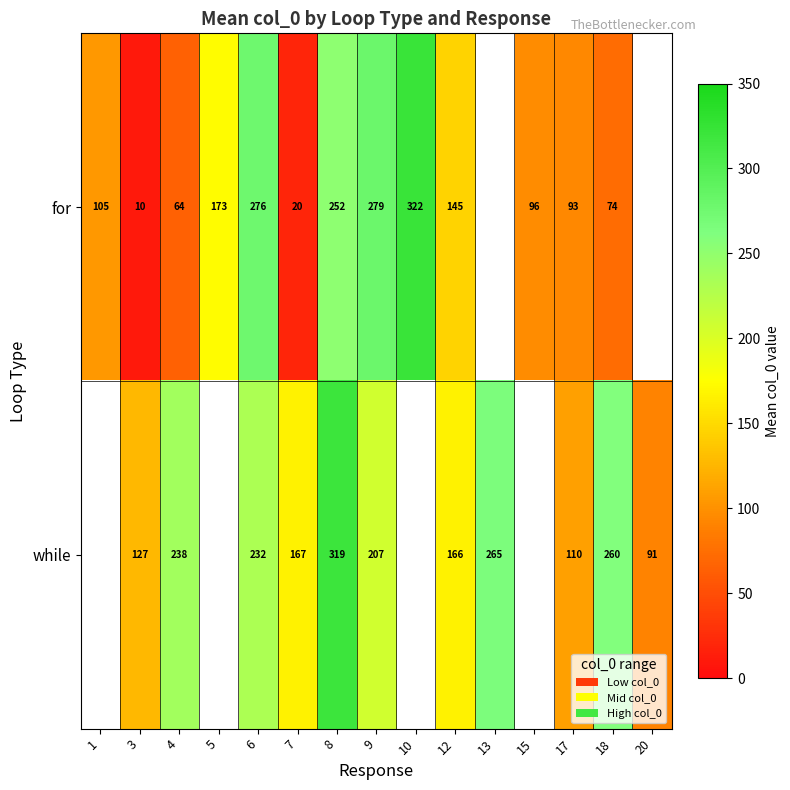

Rank the series at 8 from lowest to highest value.

for, while